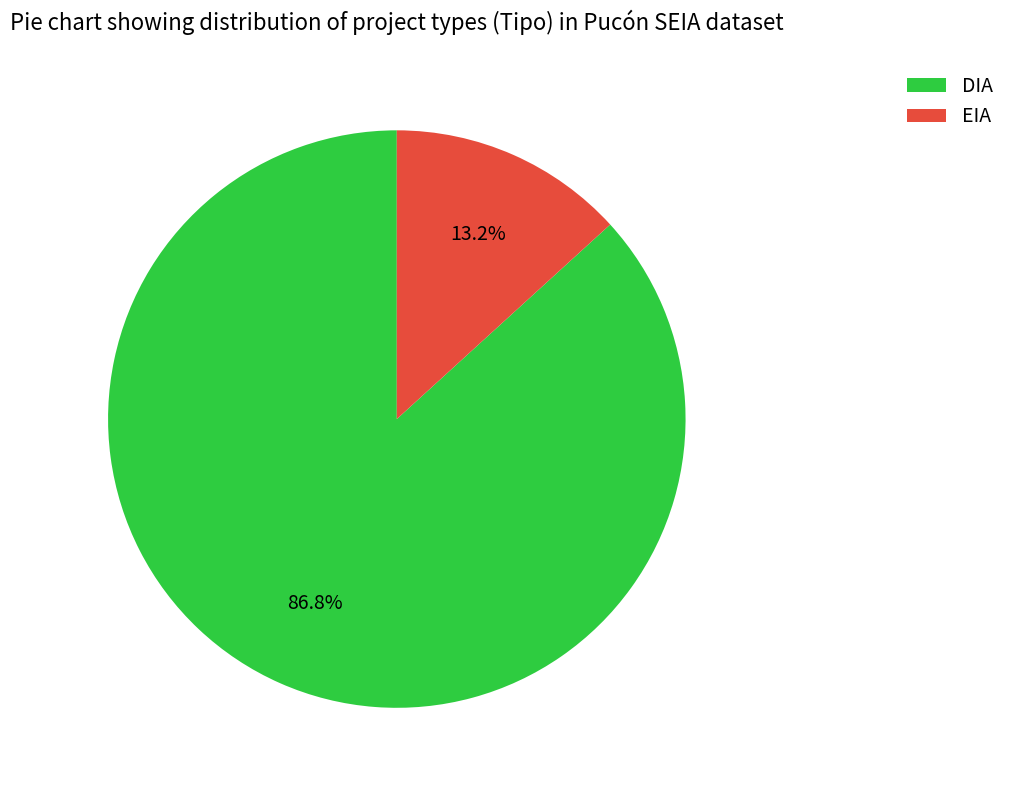

Which category has the biggest portion of the pie?

DIA